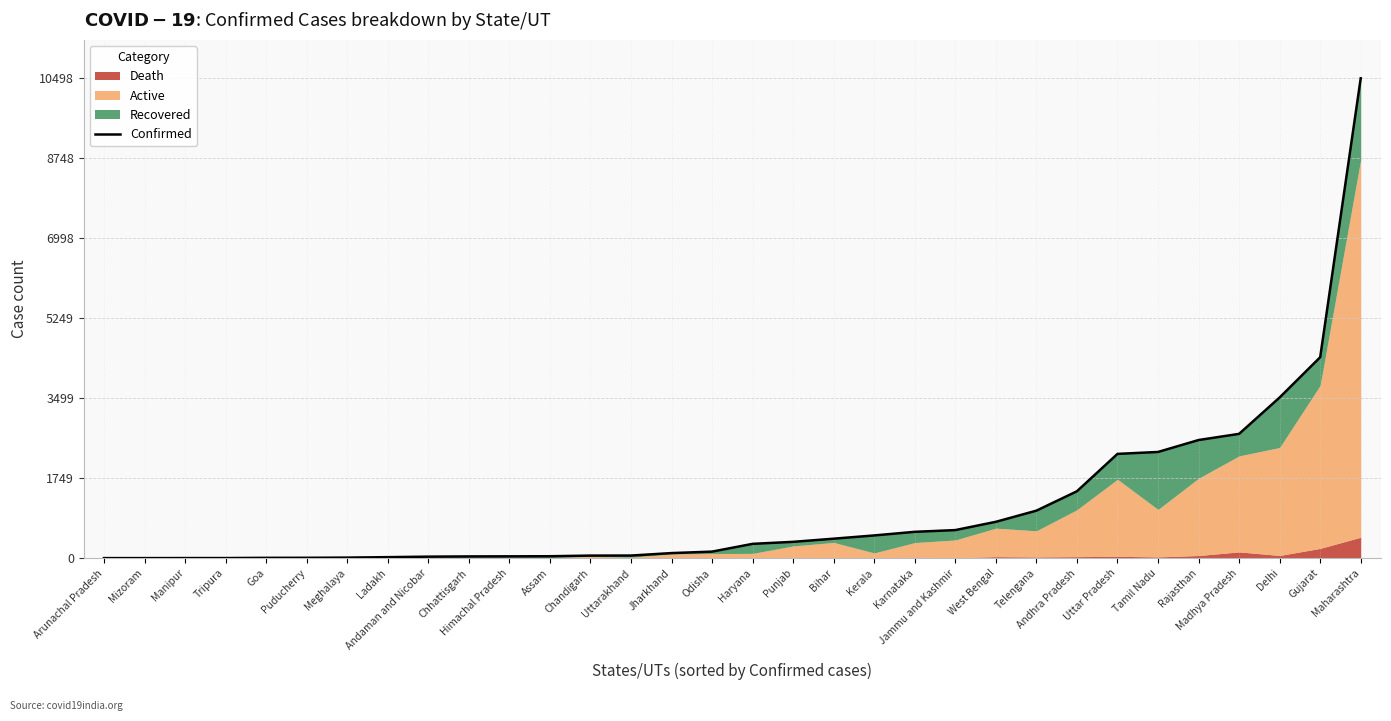

True or false: there are more than 0 points higher than both neighbors.

False